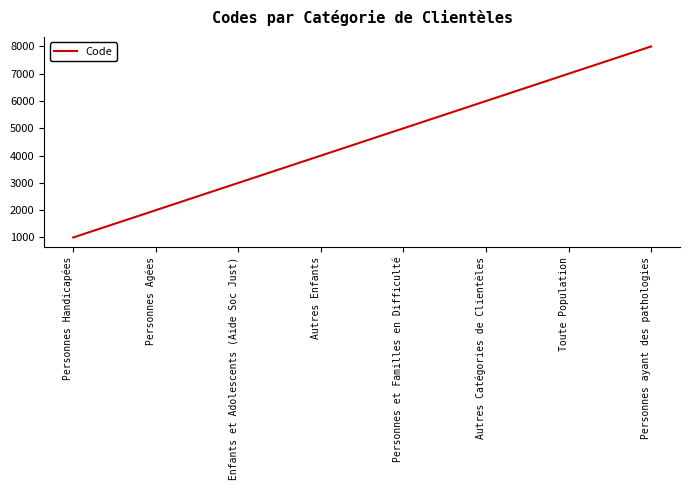

What is the greatest value displayed?

8000